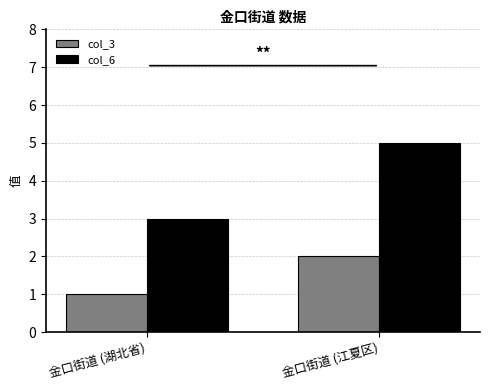

What is the sum of all col_3 values?

3